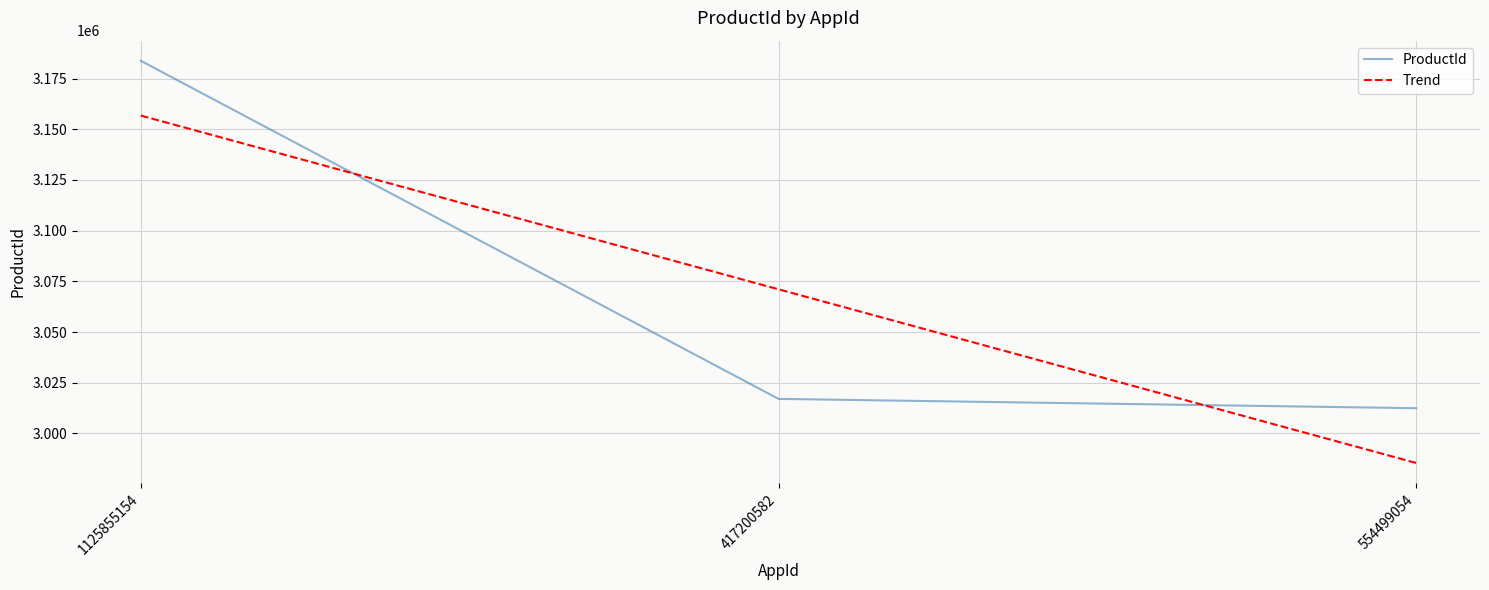

Approximately how many times larger is the value at 1125855154 compared to 554499054?

1.1